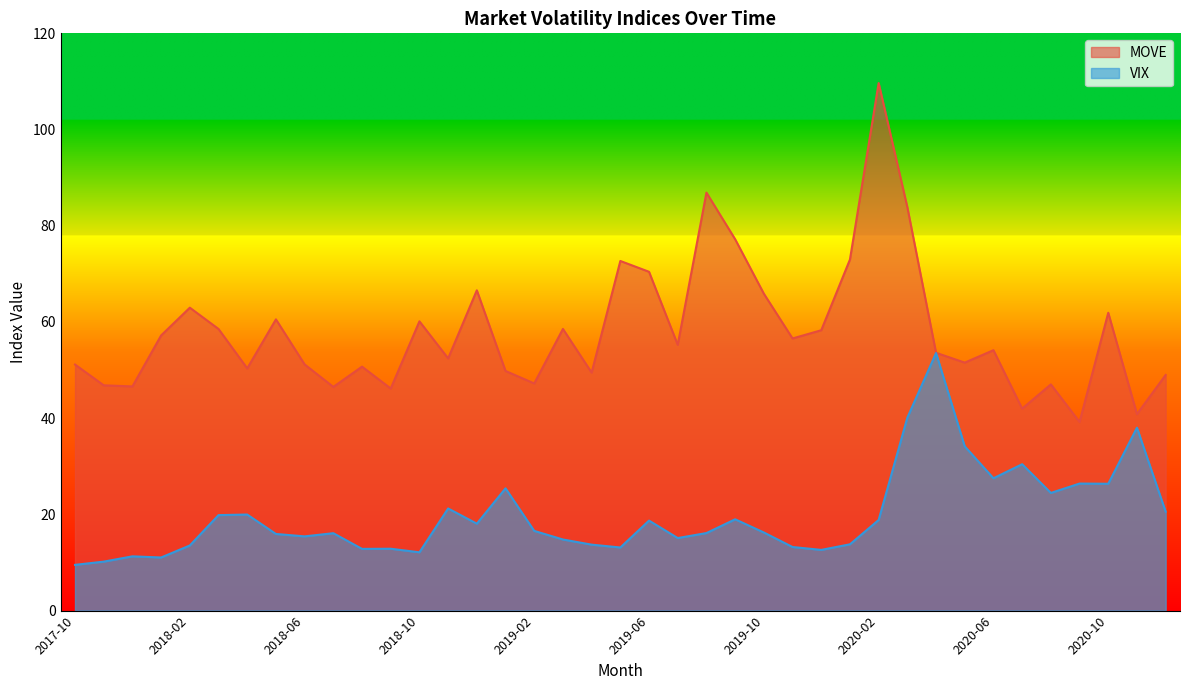

What position from the left is 2017-10?

1